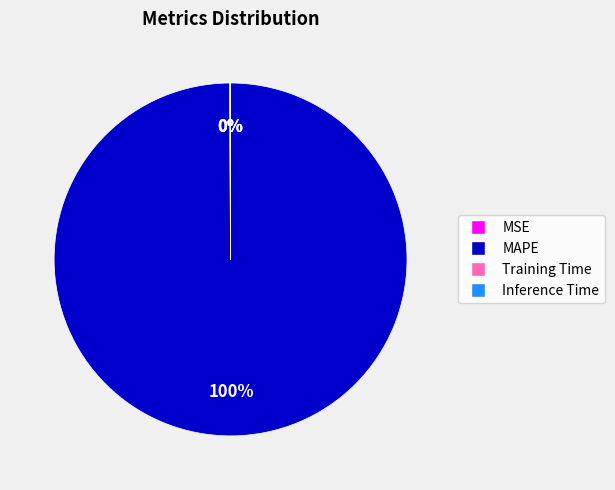

What is the largest slice in the pie chart?

MAPE